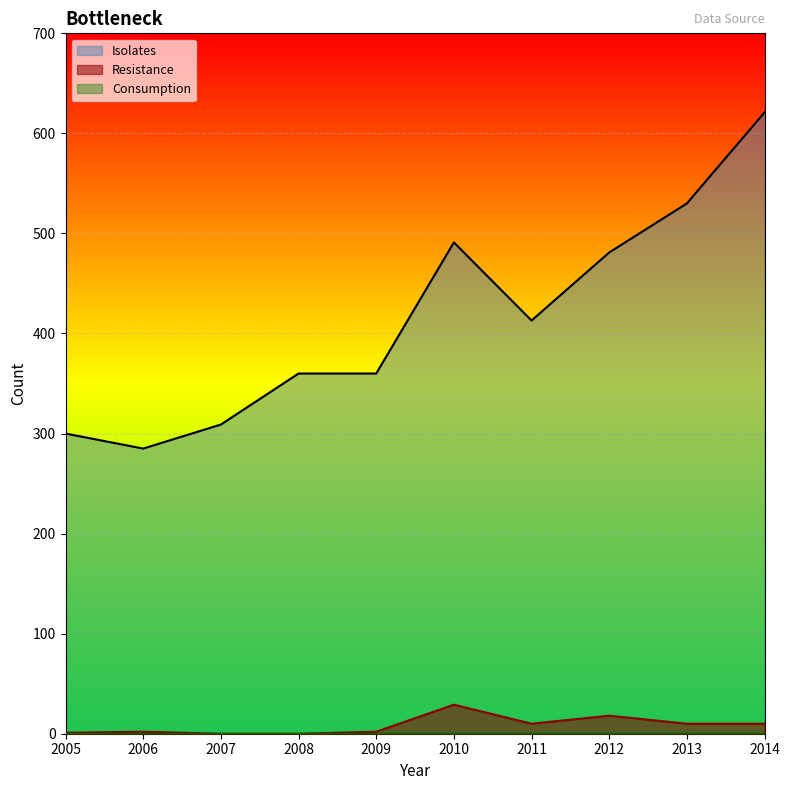

What is the highest value of the Resistance series?

29